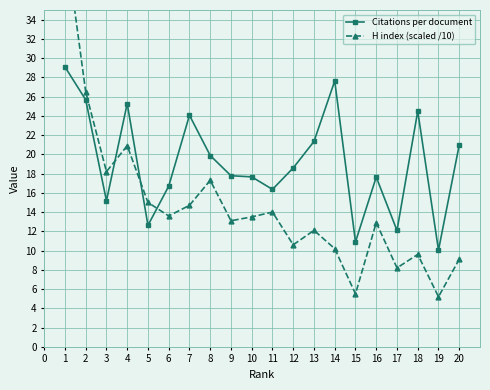

Is it true that Citations per document equals 18.4 at 5?

False